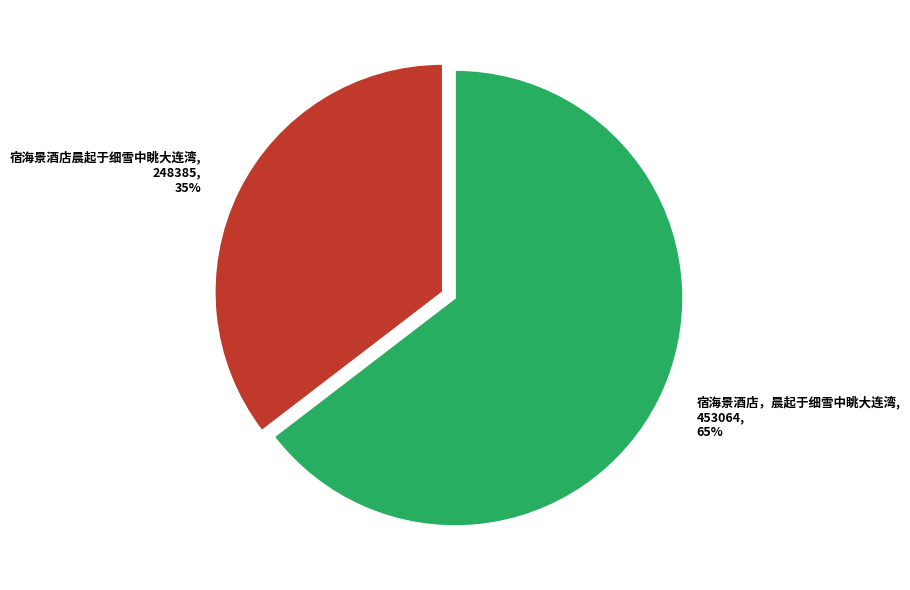

To the nearest percent, what is the combined percentage of 宿海景酒店晨起于细雪中眺大连湾 and 宿海景酒店，晨起于细雪中眺大连湾?

100%